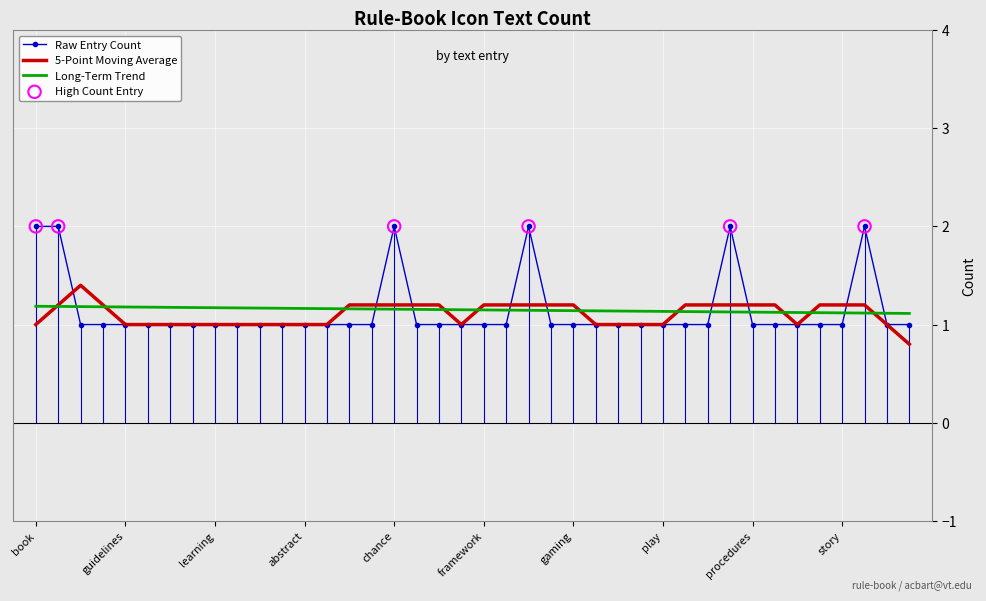

Which series has the largest range (max minus min)?

Raw Entry Count